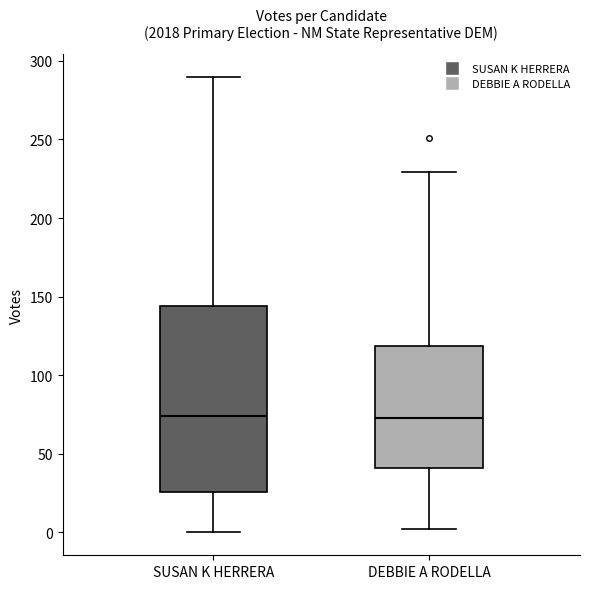

Reading left to right, read every box against the y-axis: the position of its median line, the range the box covers, and the ends of its whiskers. The values are not printed on the chart, so give them approximately, as read against the axis.

SUSAN K HERRERA: median 75, box 25 to 145, whiskers 0 to 290
DEBBIE A RODELLA: median 75, box 40 to 120, whiskers 0 to 230